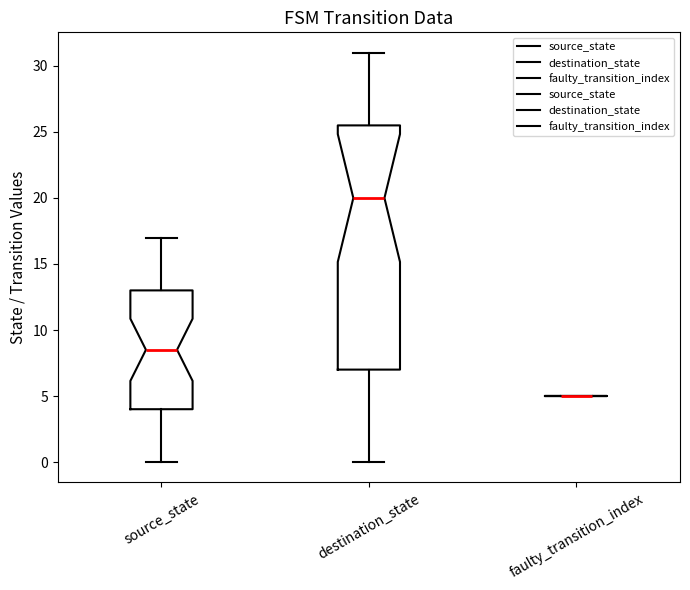

Reading left to right, transcribe this box plot: for each box, give where its median line is, the range the box spans, and where its two whiskers end, as read against the y-axis. The values are not printed on the chart, so give them approximately, as read against the axis.

source_state: median 8.5, box 4.0 to 13.0, whiskers 0.0 to 17.0
destination_state: median 20.0, box 7.0 to 25.5, whiskers 0.0 to 31.0
faulty_transition_index: box collapsed to a line at 5.0, whiskers 5.0 to 5.0